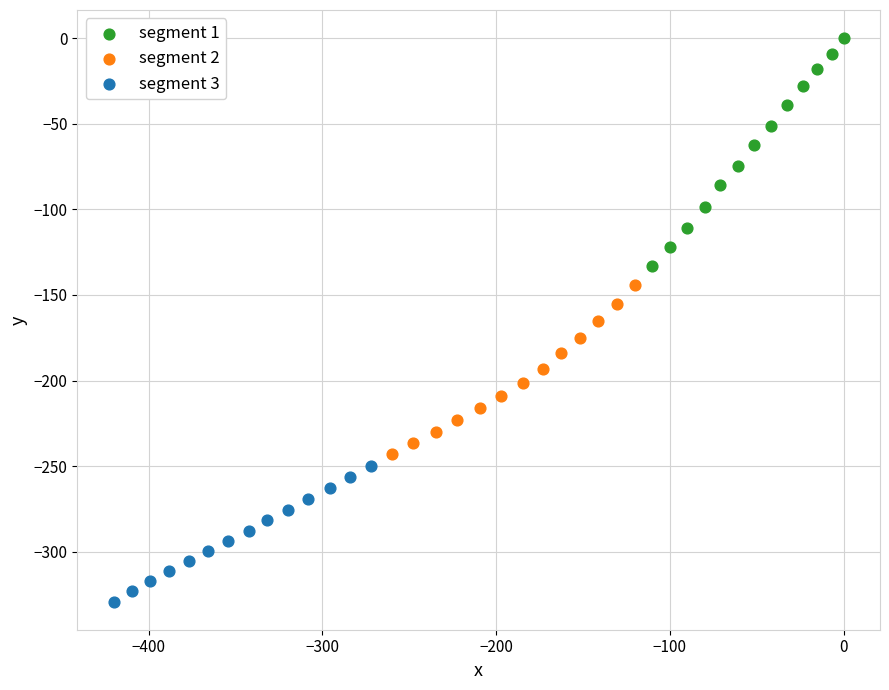

Which series has the widest spread of Y values?

segment 1